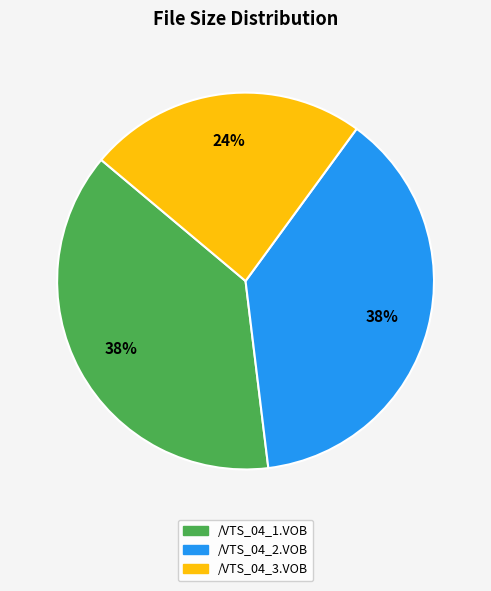

Combined, do /VTS_04_3.VOB and /VTS_04_2.VOB account for over 50%?

Yes